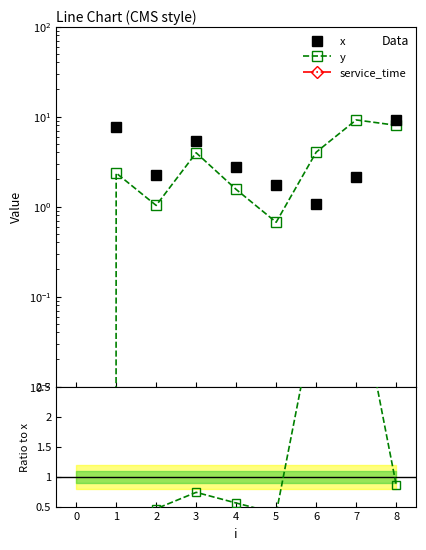

At which category does the chart reach its peak across all series?

8